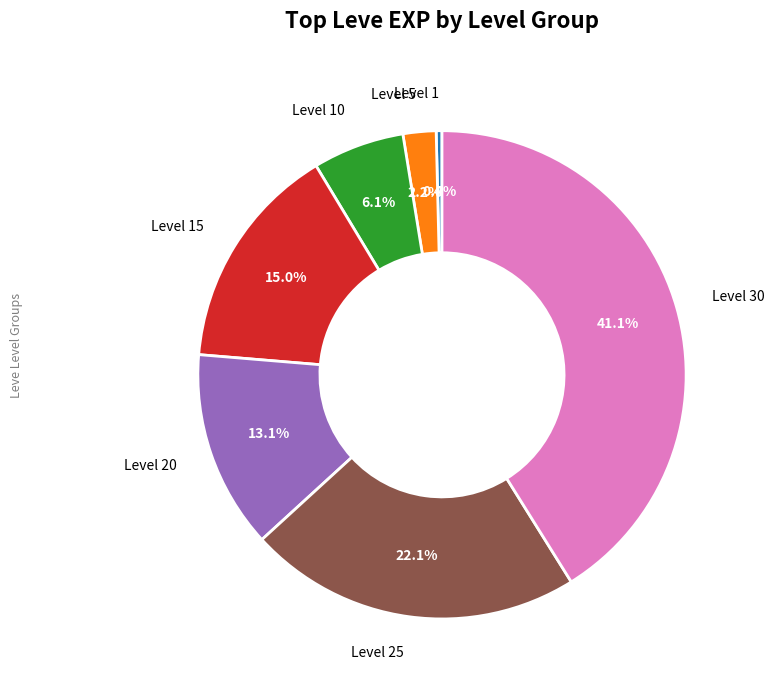

Is there any slice that represents more than half of the pie?

No